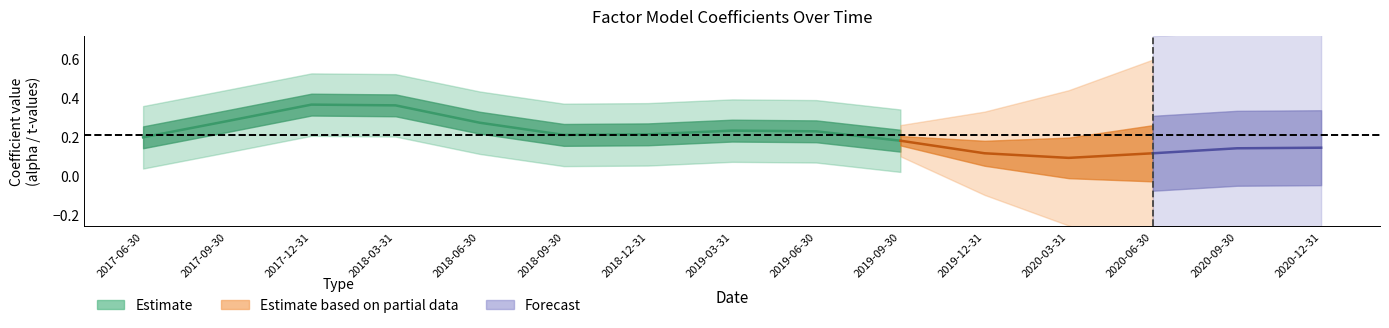

What is the spread (max minus min) of values at 2017-09-30?

0.3